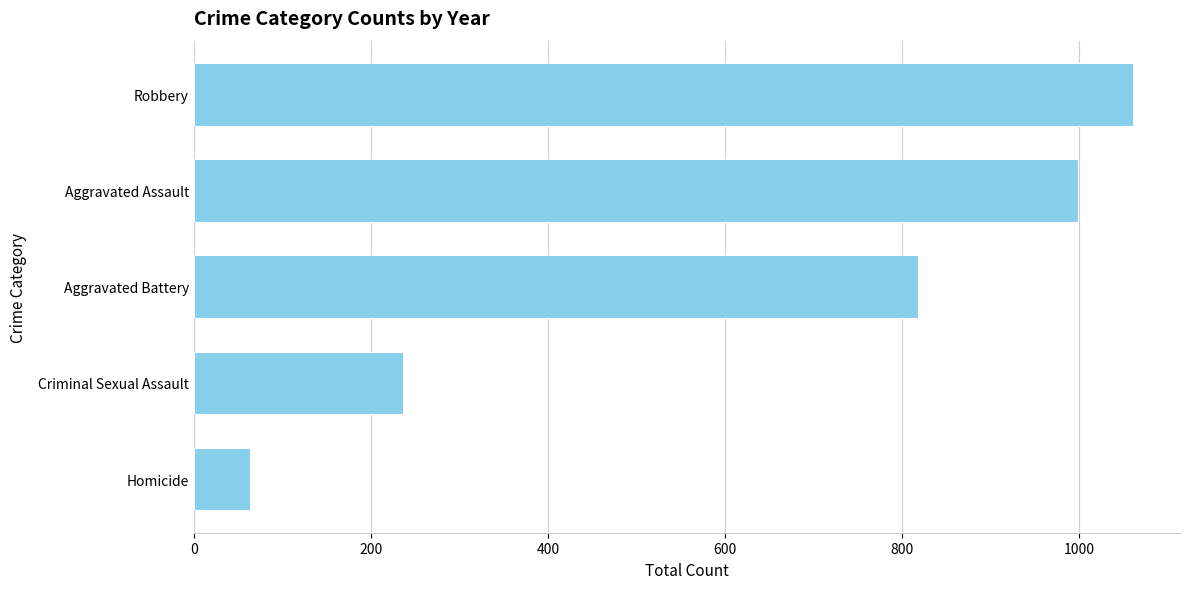

Reading bottom to top, list all the values displayed in this chart.

Homicide=63	Criminal Sexual Assault=236	Aggravated Battery=818	Aggravated Assault=999	Robbery=1061